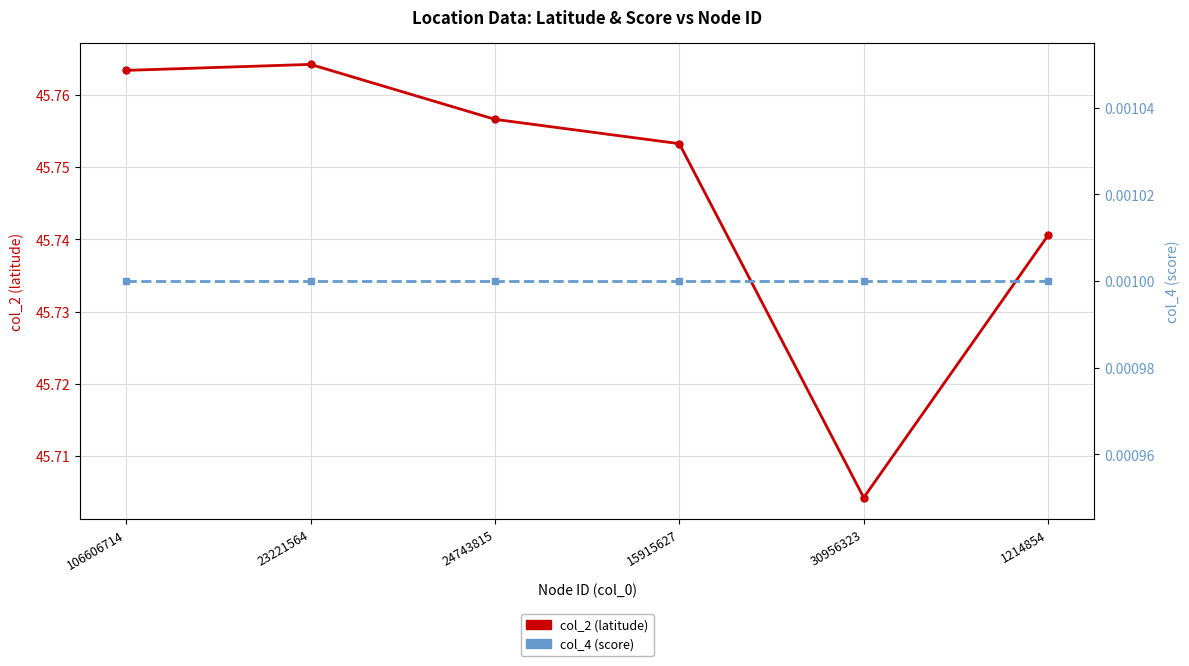

How many lines are shown in the chart?

2